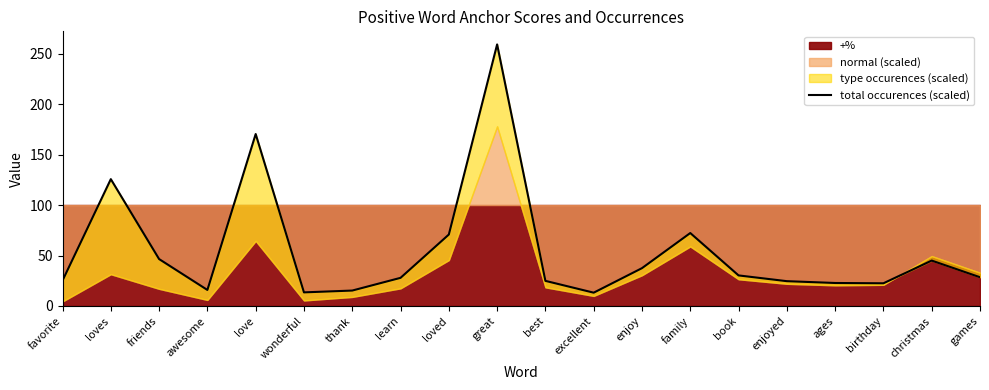

What is the sum of all values?

1092.0